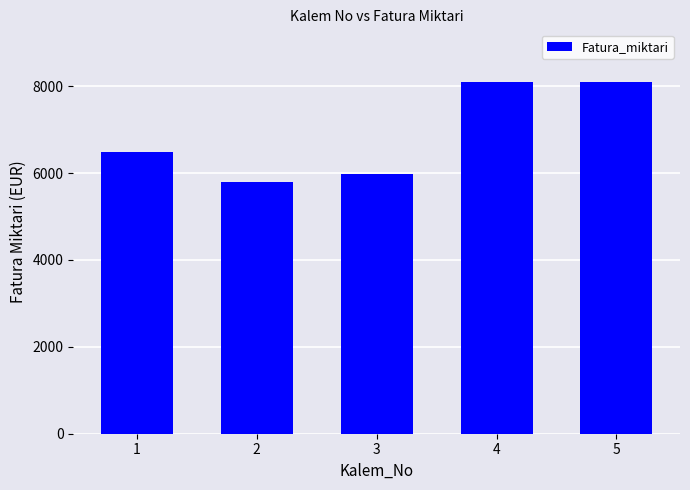

What is the change in value from 2 to 4?

+2307.8